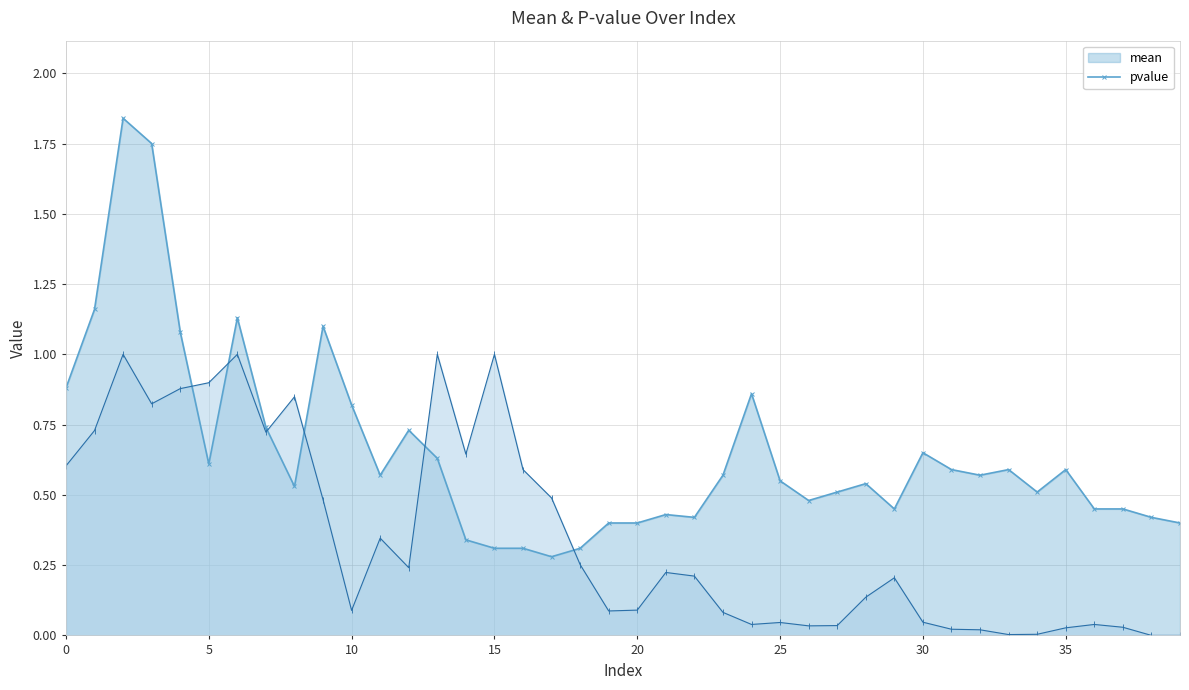

What is the total value across all series at 24?

0.9